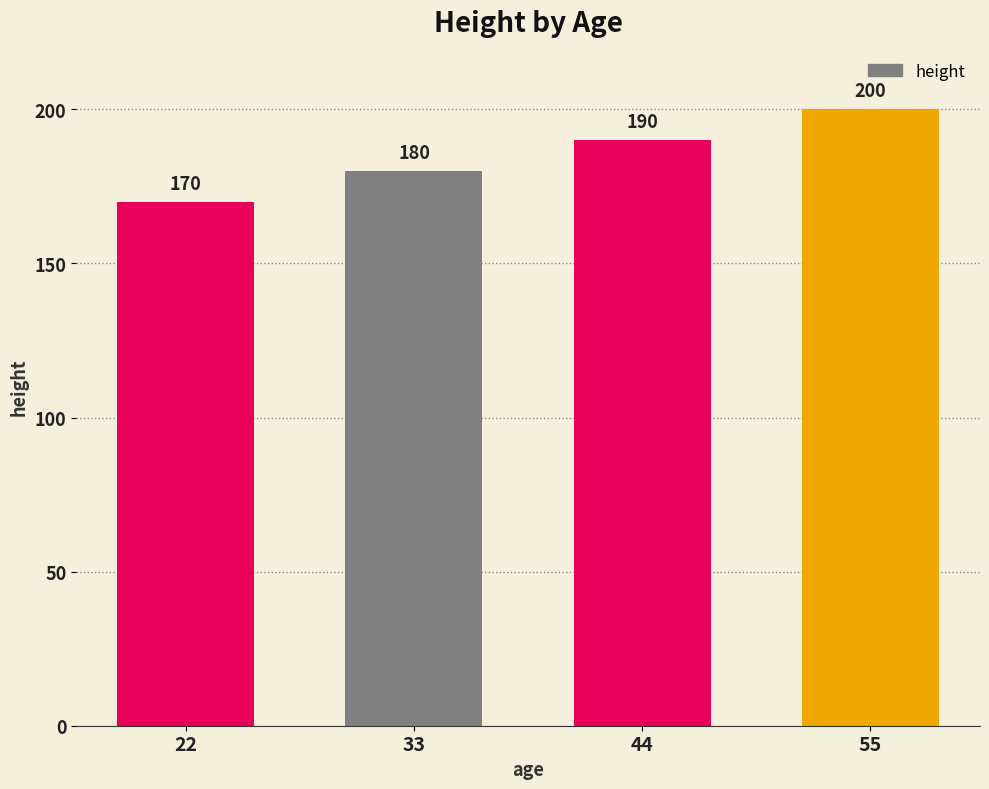

What is the greatest value displayed?

200